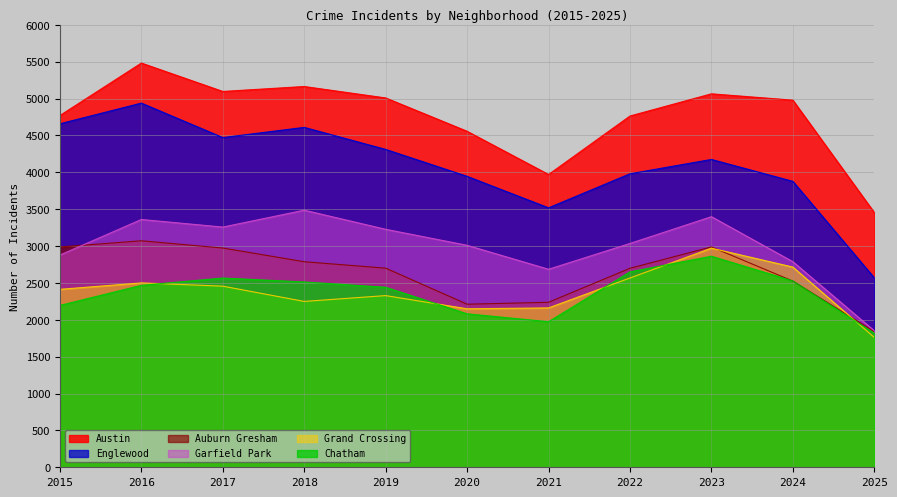

Rank the series at 2017 from lowest to highest value.

Grand Crossing, Chatham, Auburn Gresham, Garfield Park, Englewood, Austin